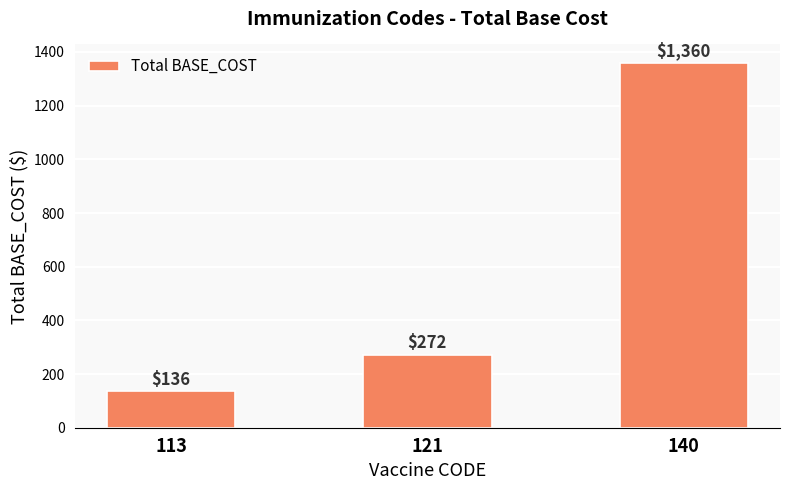

What is the average value?

589